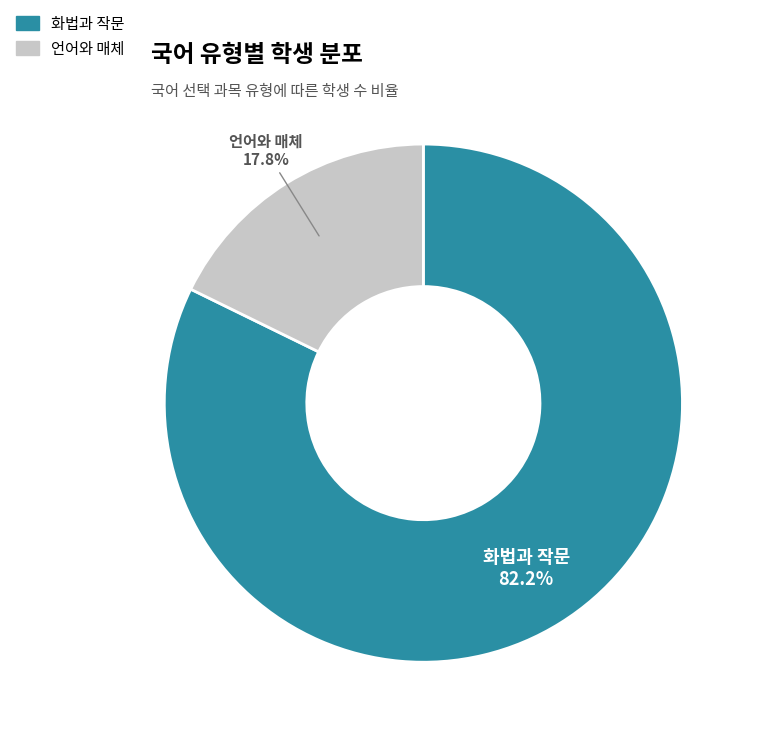

To the nearest percent, what percentage of the pie is 화법과 작문?

82%